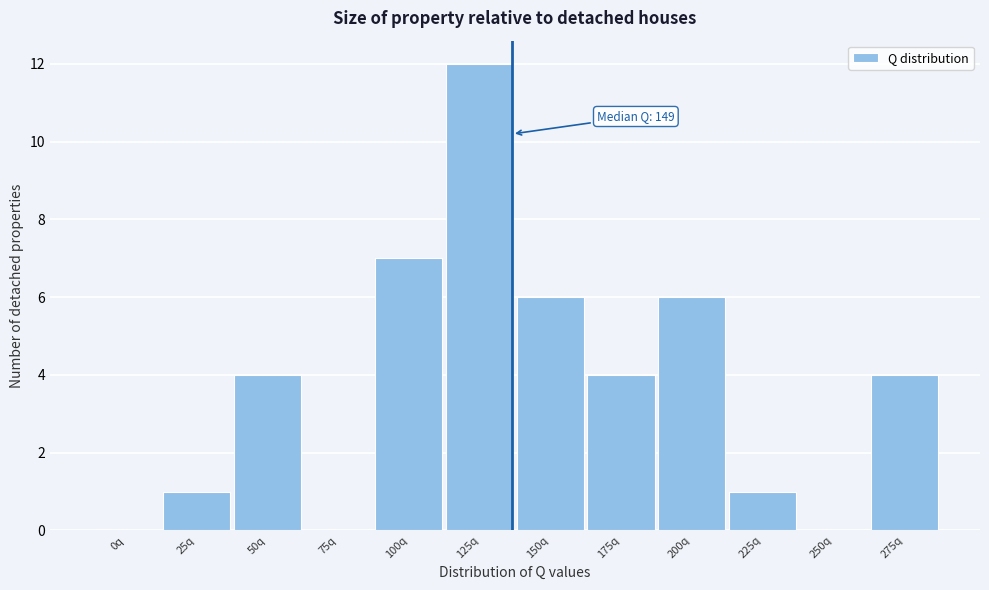

Reading left to right, what are all the values shown in this chart?

0q=0	25q=1	50q=4	75q=0	100q=7	125q=12	150q=6	175q=4	200q=6	225q=1	250q=0	275q=4